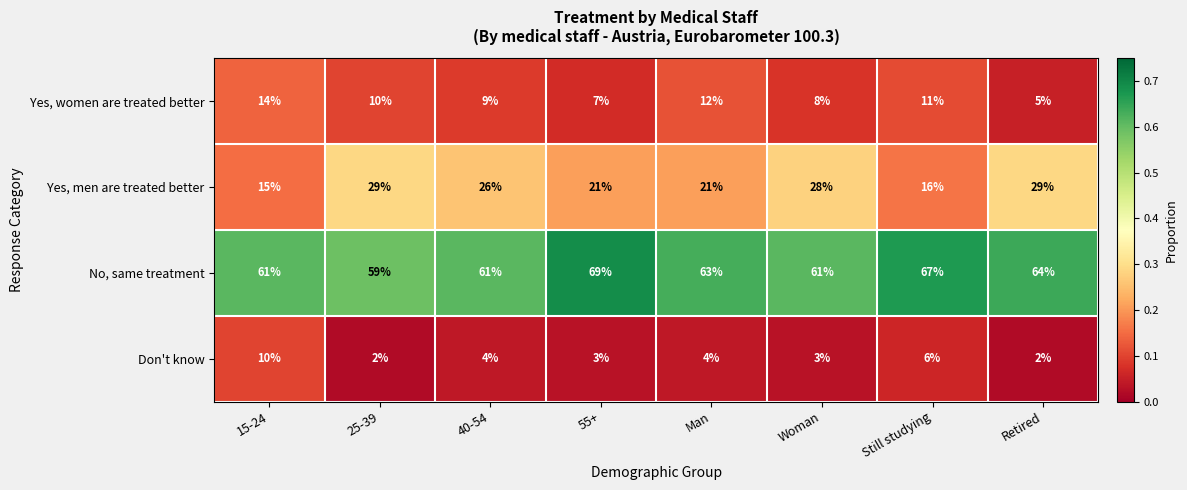

What is the sum of the No, same treatment values at Man and Still studying?

130